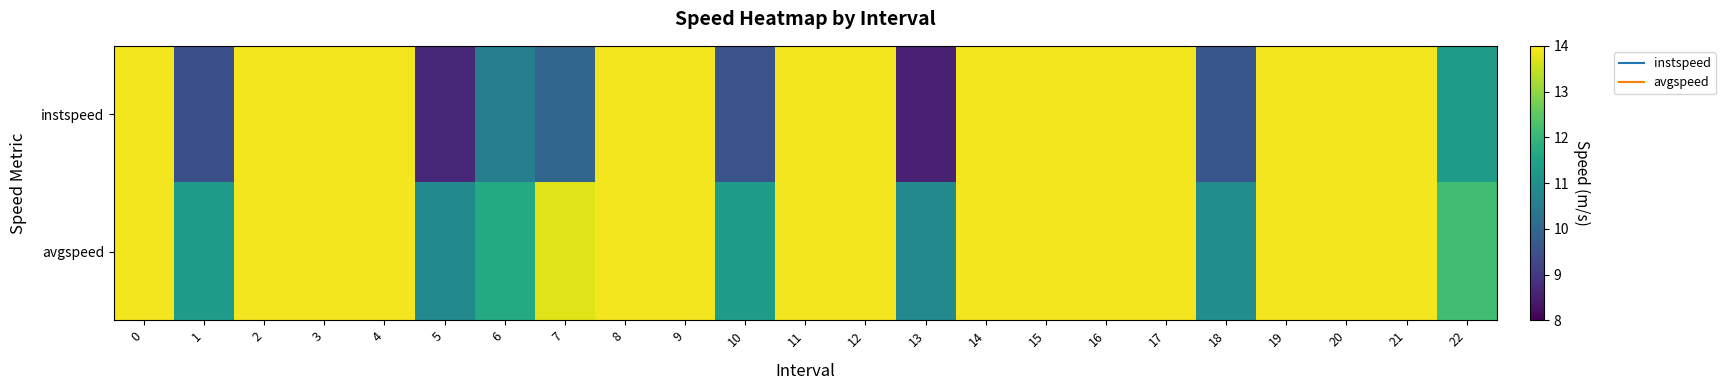

What is the spread (max minus min) of values at 18?

1.3